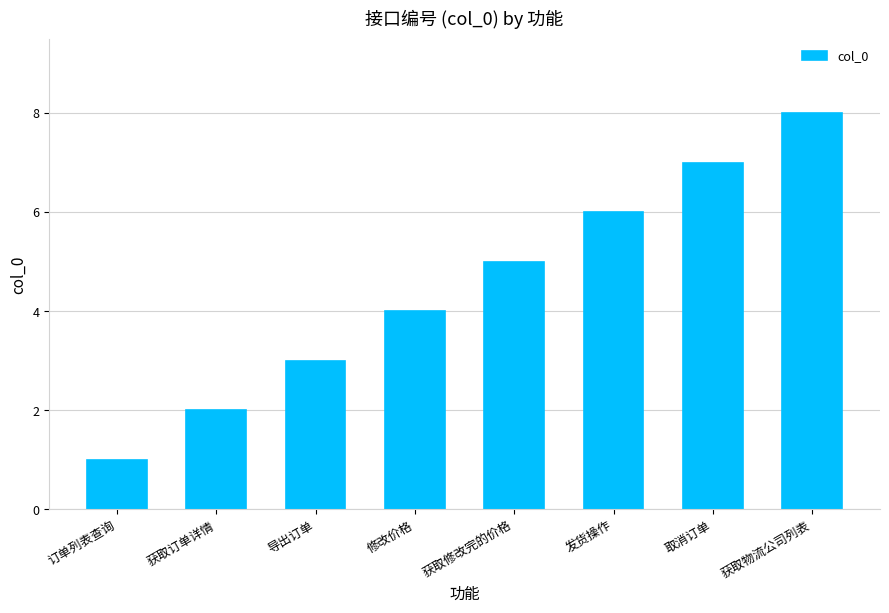

The value at 订单列表查询 is 1. True or false?

True